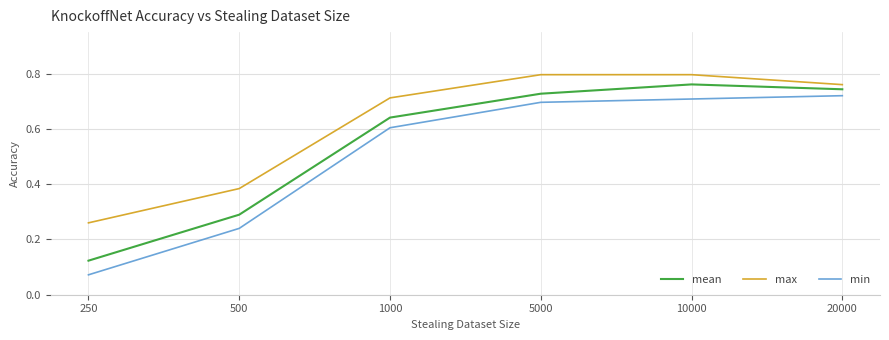

What is the sum of the mean values at 5000 and 20000?

1.5